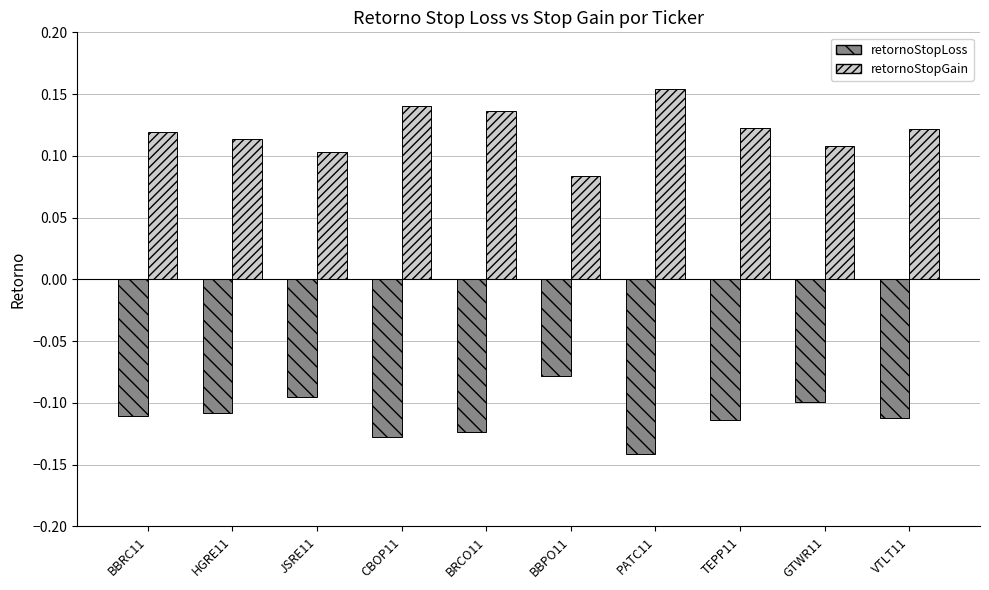

What is the sum of the retornoStopLoss values at BBPO11 and JSRE11?

-0.2